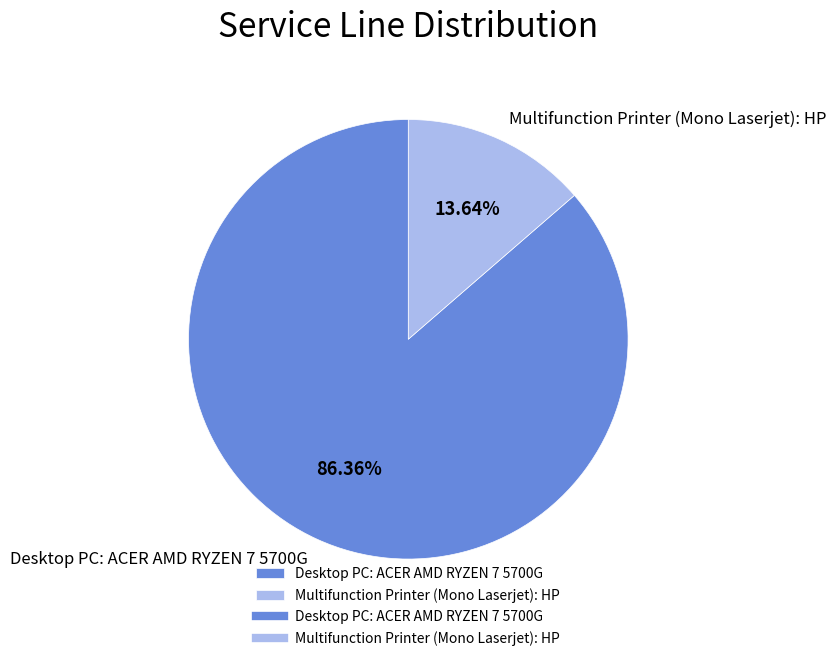

What percentage do Multifunction Printer (Mono Laserjet): HP and Desktop PC: ACER AMD RYZEN 7 5700G together represent?

100.0%